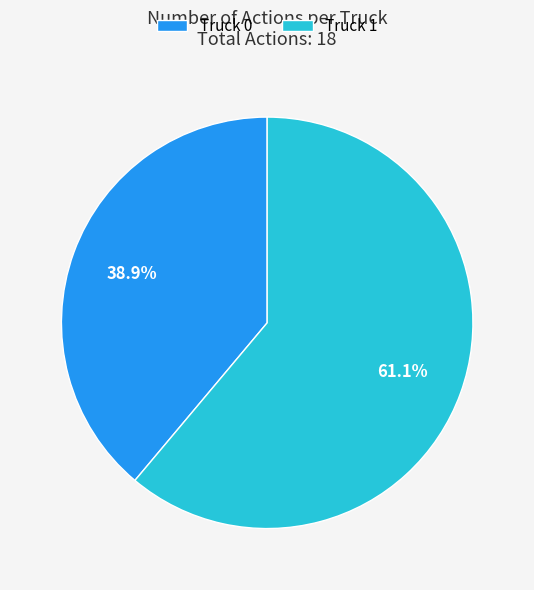

Rank the categories by value from lowest to highest.

Truck 0, Truck 1